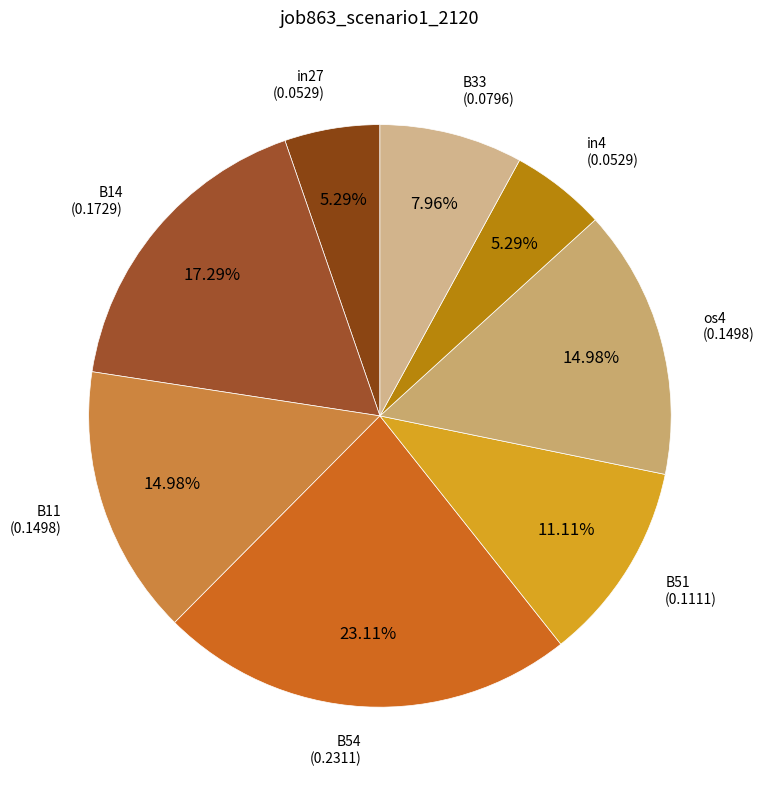

To the nearest percent, what is the difference between the largest and smallest slice percentages?

18%